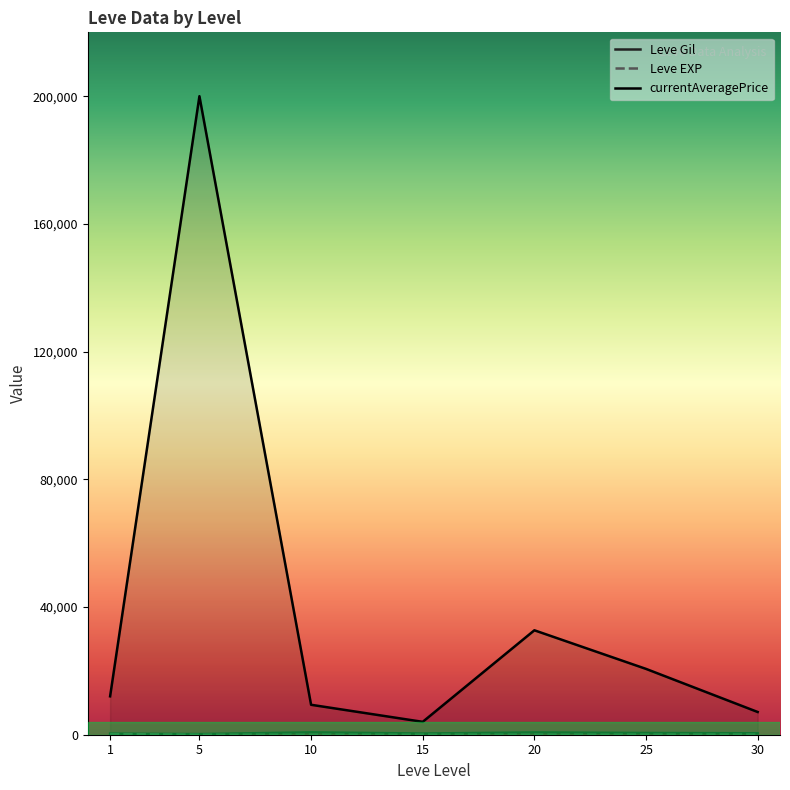

What is the total value across all series at 25?

21196.2